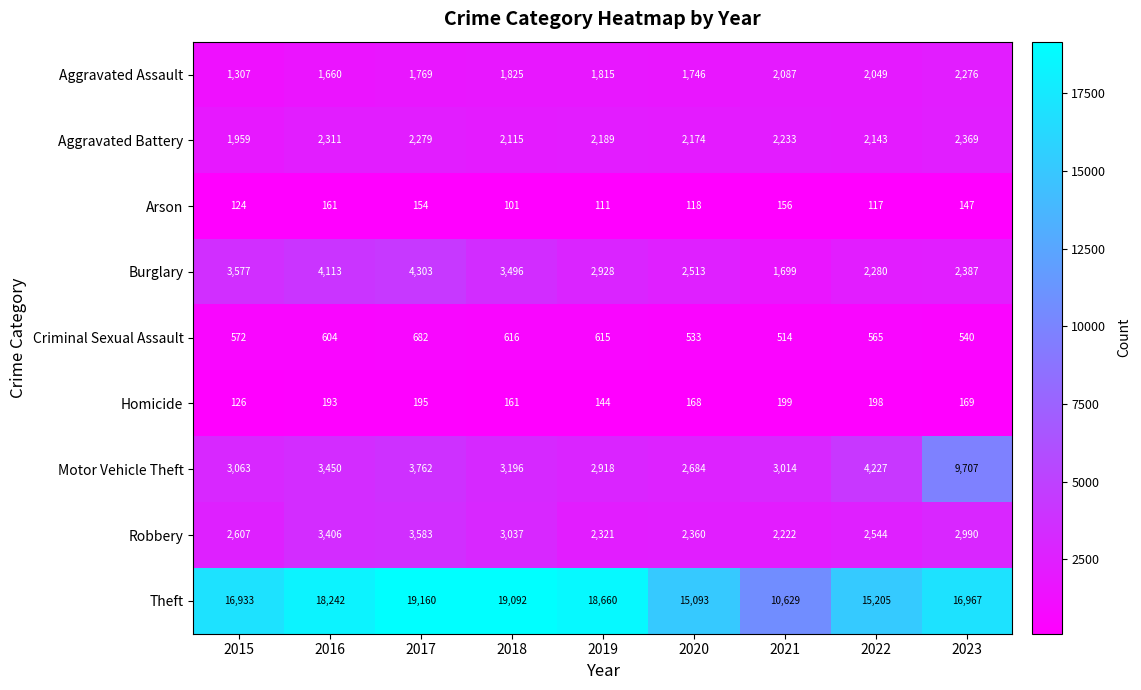

How many values in the Motor Vehicle Theft series are below 3196?

4